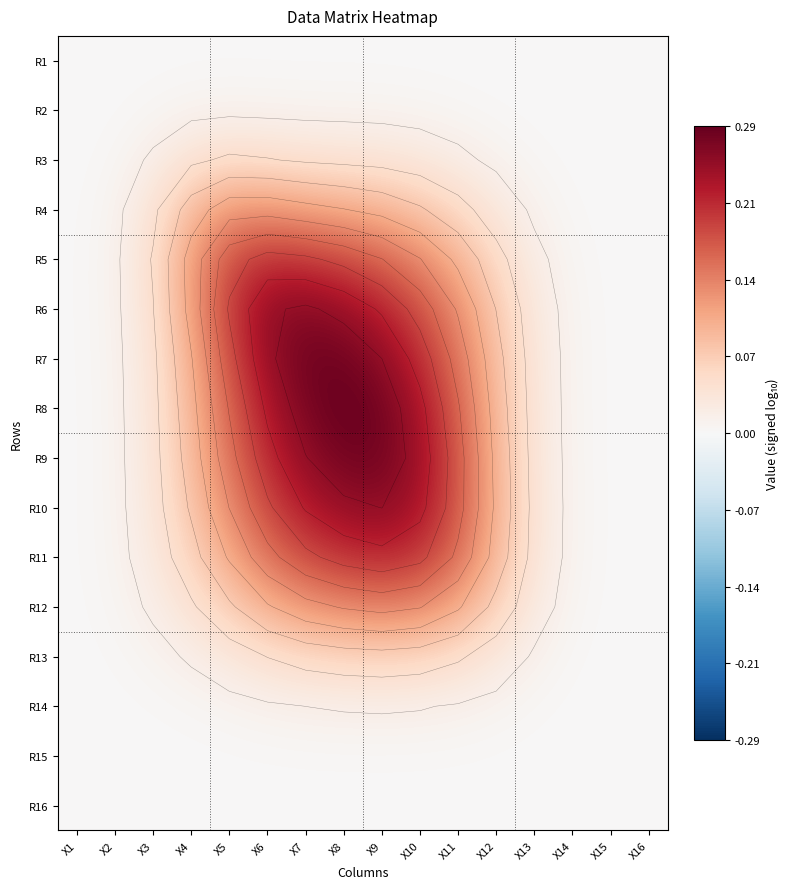

What is the maximum value shown in the chart?

0.3